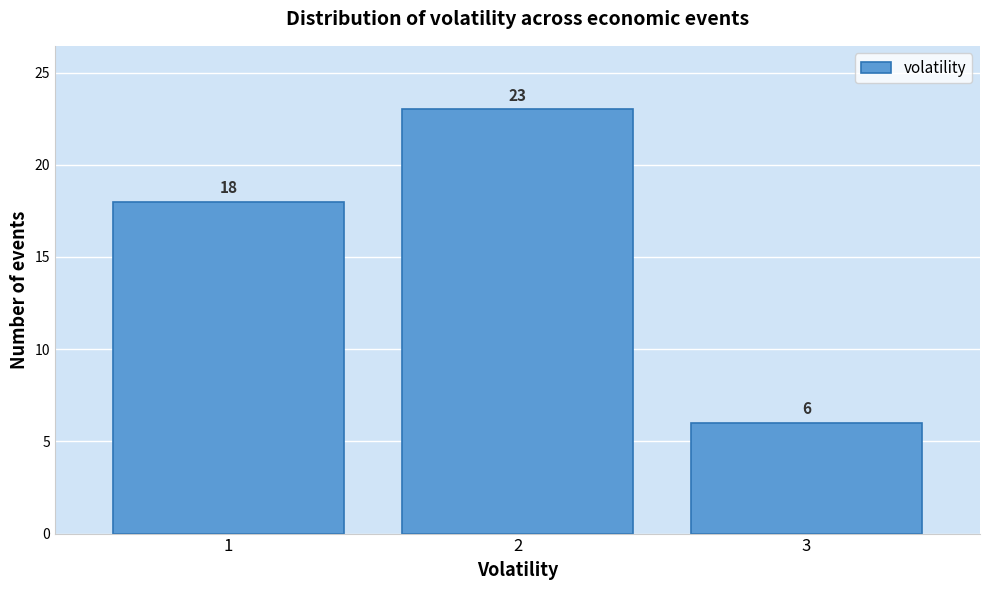

Which range on the x-axis has the tallest bar?

1.5 to 2.5